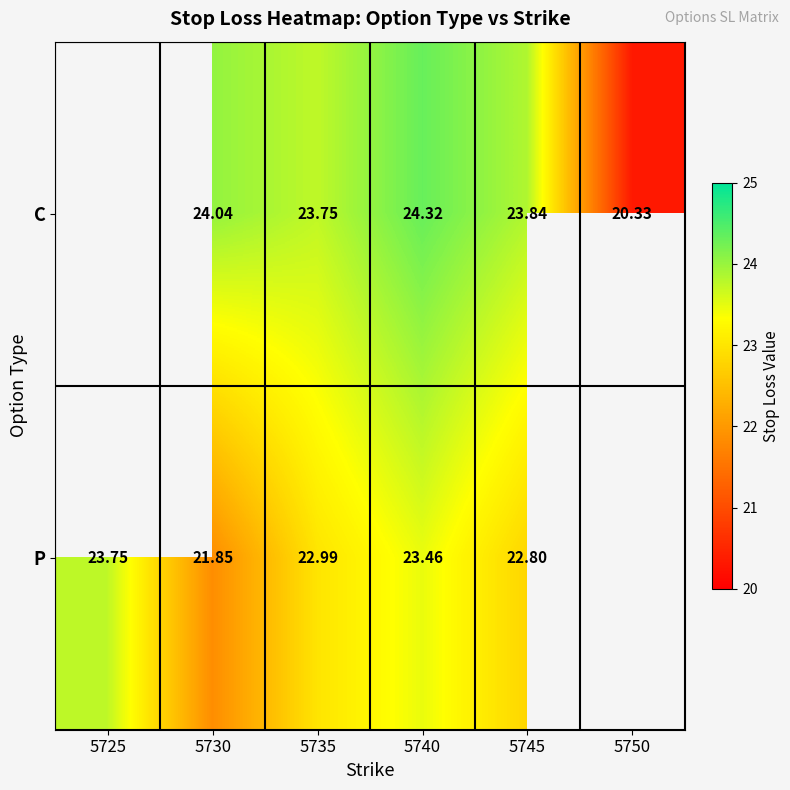

The value of P at 5740 is 10.7. True or false?

False